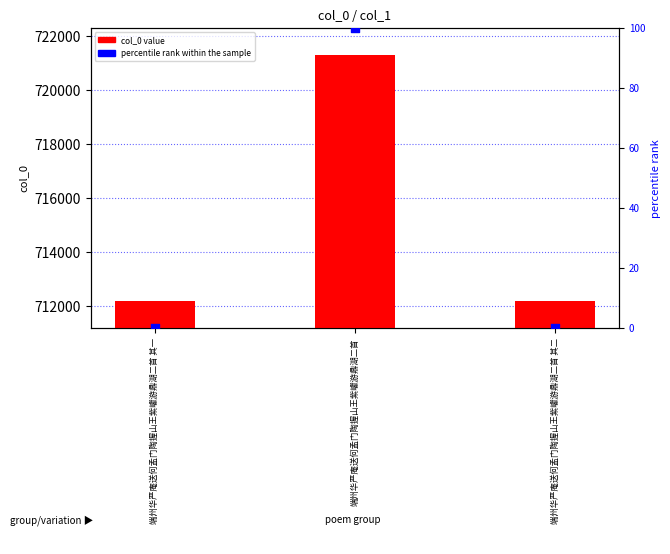

At how many categories does at least one series exceed 707855?

3